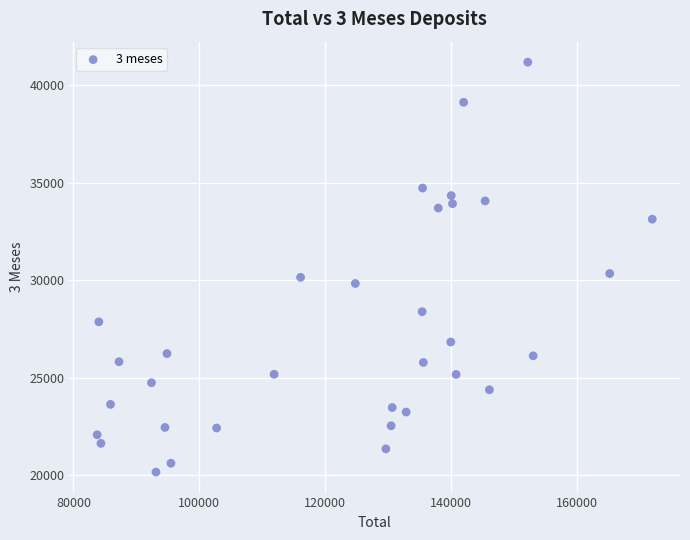

What is the range of X values (max minus min)?

88189